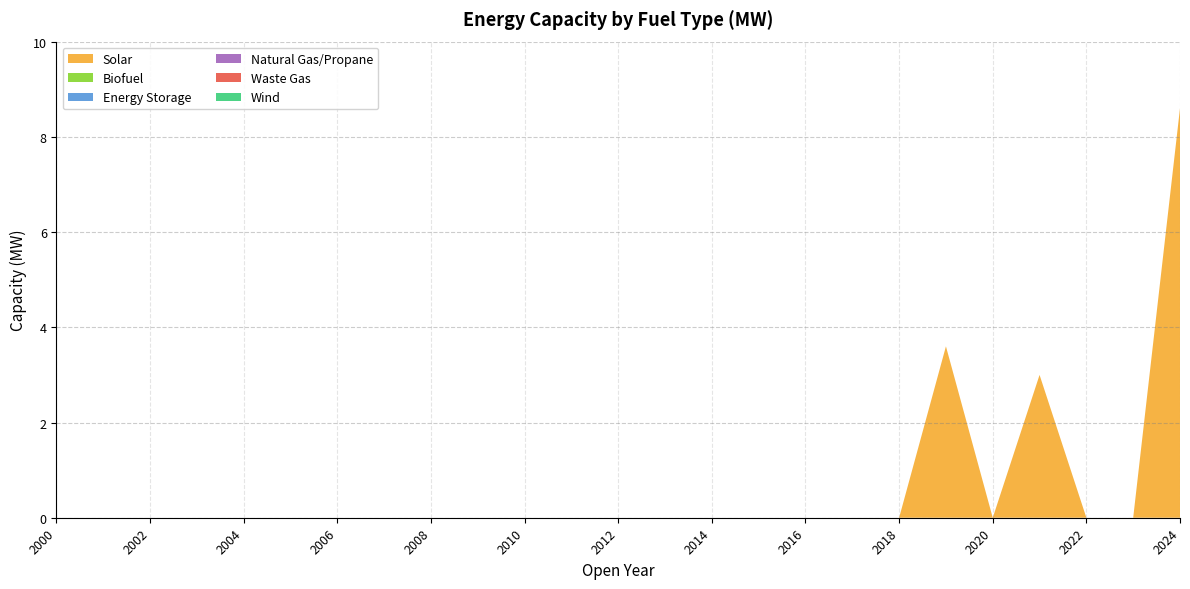

Reading left to right, list all the values displayed in this chart.

Solar: 0.0	0.0	0.0	0.0	0.0	0.0	0.0	0.0	0.0	0.0	0.0	0.0	0.0	0.0	0.0	0.0	0.0	0.0	0.0	3.6	0.0	3.0	0.0	0.0	8.6
Biofuel: 0.0	0.0	0.0	0.0	0.0	0.0	0.0	0.0	0.0	0.0	0.0	0.0	0.0	0.0	0.0	0.0	0.0	0.0	0.0	0.0	0.0	0.0	0.0	0.0	0.0
Energy Storage: 0.0	0.0	0.0	0.0	0.0	0.0	0.0	0.0	0.0	0.0	0.0	0.0	0.0	0.0	0.0	0.0	0.0	0.0	0.0	0.0	0.0	0.0	0.0	0.0	0.0
Natural Gas/Propane: 0.0	0.0	0.0	0.0	0.0	0.0	0.0	0.0	0.0	0.0	0.0	0.0	0.0	0.0	0.0	0.0	0.0	0.0	0.0	0.0	0.0	0.0	0.0	0.0	0.0
Waste Gas: 0.0	0.0	0.0	0.0	0.0	0.0	0.0	0.0	0.0	0.0	0.0	0.0	0.0	0.0	0.0	0.0	0.0	0.0	0.0	0.0	0.0	0.0	0.0	0.0	0.0
Wind: 0.0	0.0	0.0	0.0	0.0	0.0	0.0	0.0	0.0	0.0	0.0	0.0	0.0	0.0	0.0	0.0	0.0	0.0	0.0	0.0	0.0	0.0	0.0	0.0	0.0